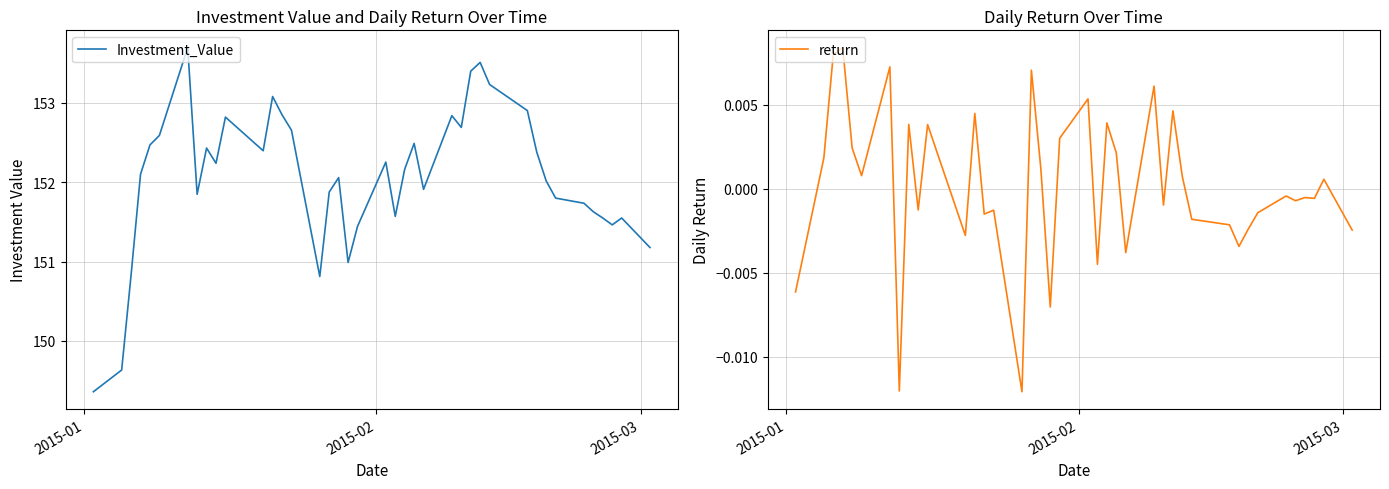

What is the highest value of the Investment_Value series?

153.7